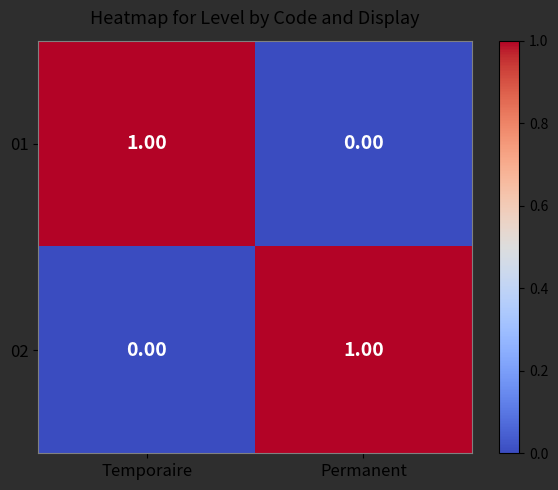

List the labels in order of 02 value, smallest first.

Temporaire, Permanent